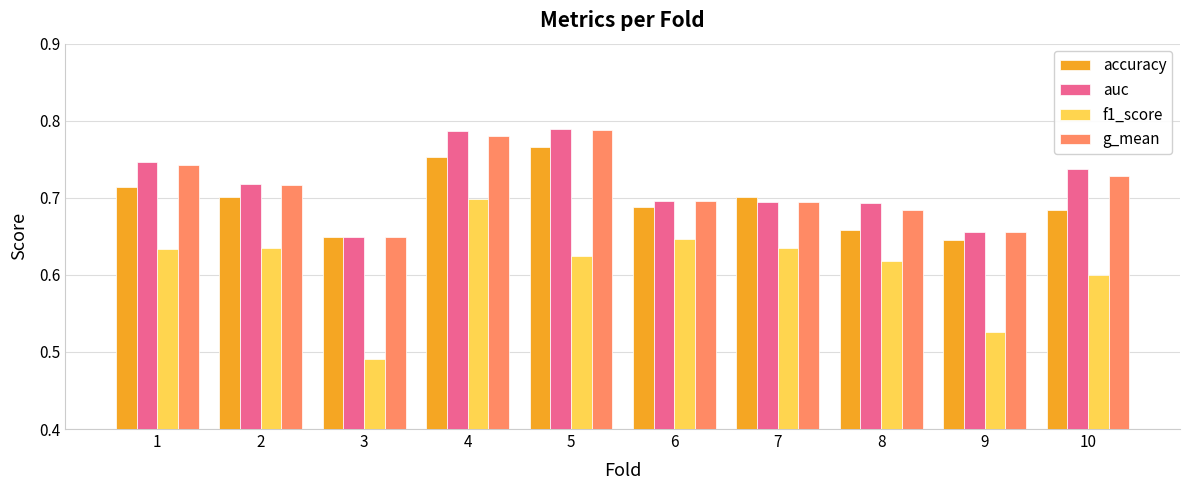

What is the difference between the maximum and minimum values in the accuracy series?

0.1